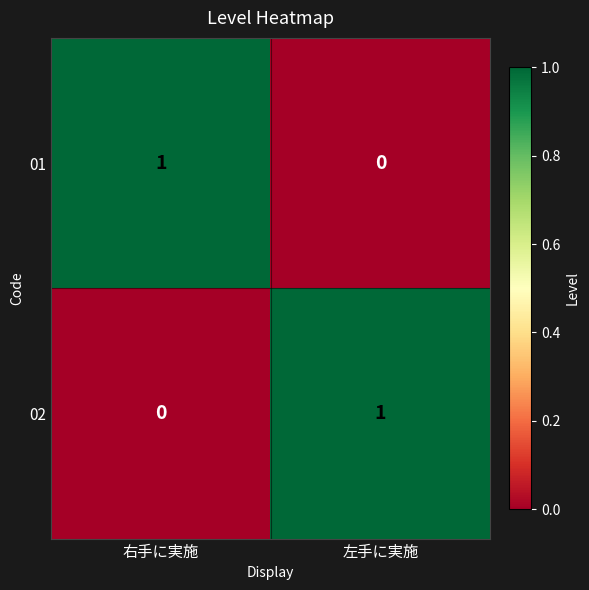

At which label does 01 reach its minimum?

左手に実施